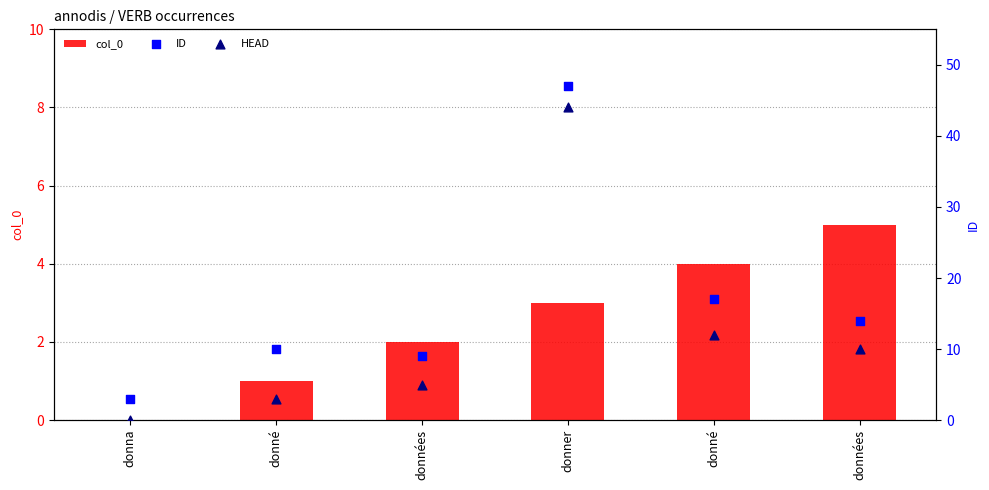

Is the value of ID at donna greater than the value of col_0 at données?

Yes